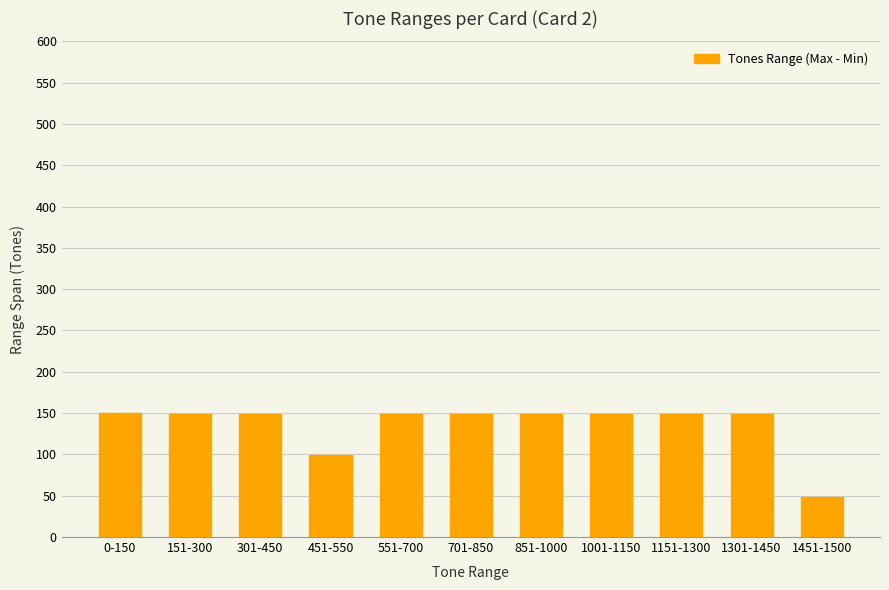

What is the label of the 3rd bar from the left?

301-450